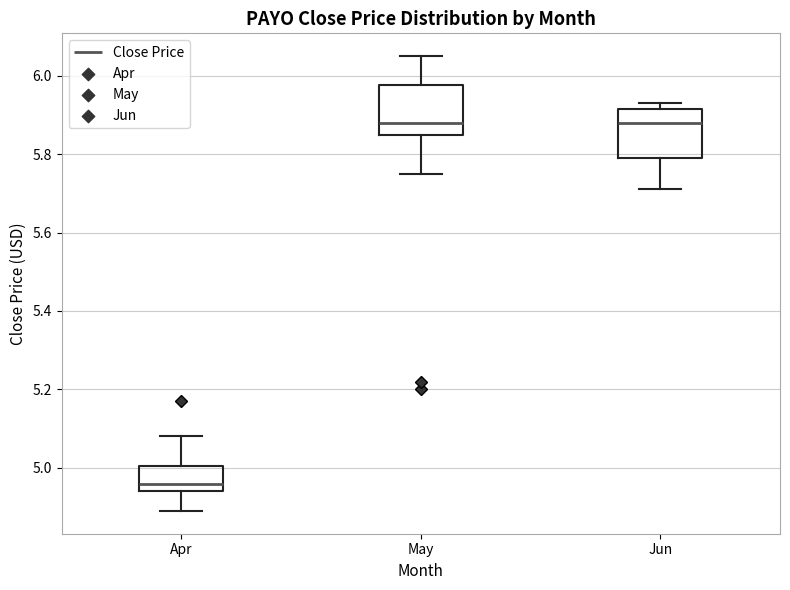

Reading left to right, transcribe this box plot: for each box, give where its median line is, the range the box spans, and where its two whiskers end, as read against the y-axis. The values are not printed on the chart, so give them approximately, as read against the axis.

Apr: median 4.96, box 4.94 to 5.00, whiskers 4.88 to 5.08
May: median 5.88, box 5.86 to 5.98, whiskers 5.76 to 6.06
Jun: median 5.88, box 5.78 to 5.92, whiskers 5.72 to 5.92 (just above the box's upper edge)